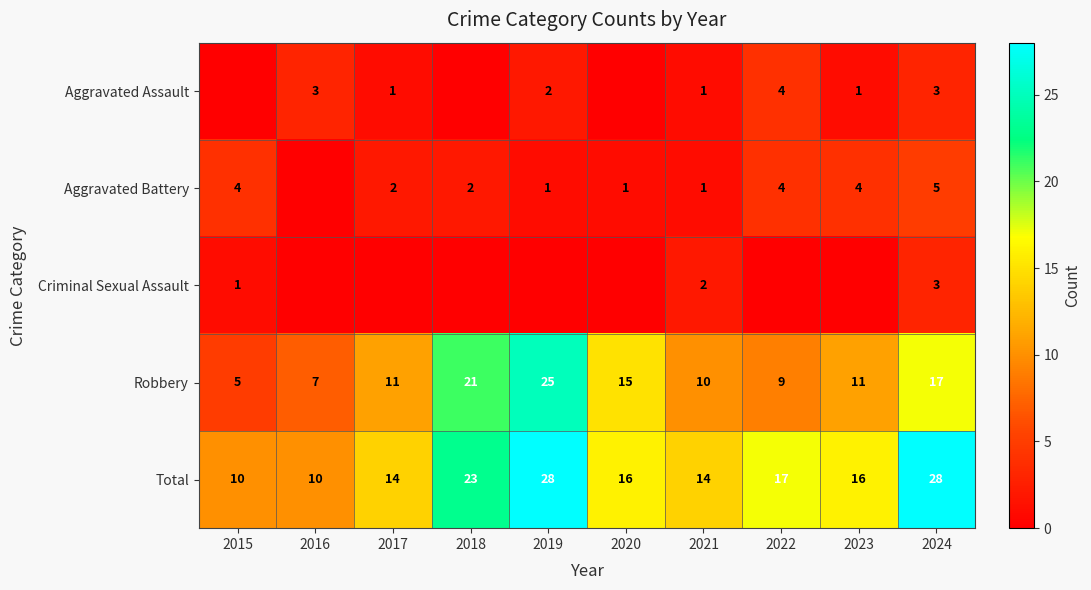

Is it true that Robbery equals 21 at 2018?

True